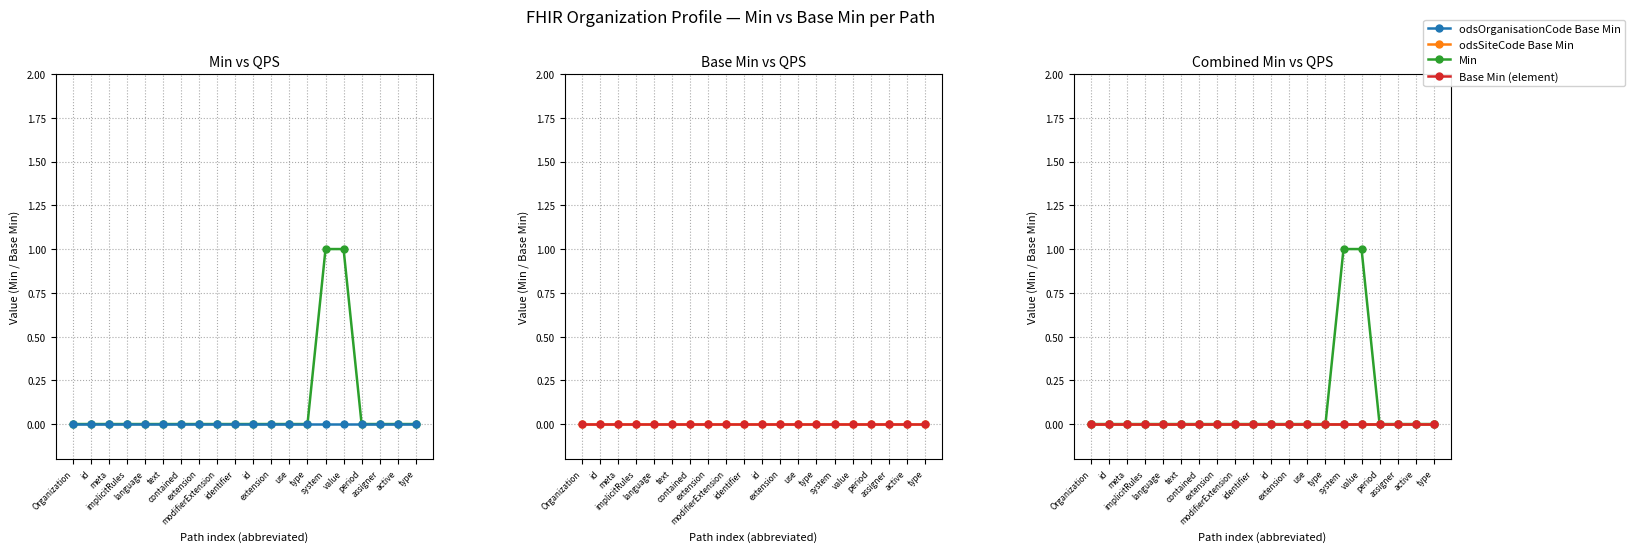

True or false: Base Min (element) has more than 1 interior local peaks.

False